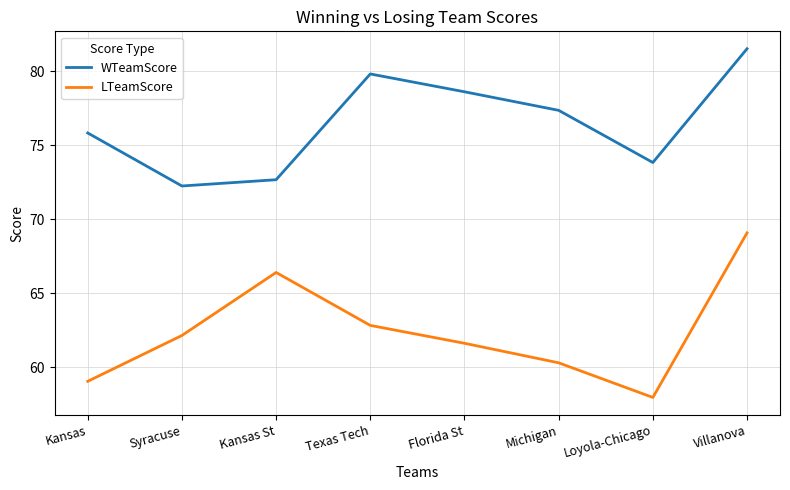

What is the maximum value shown in the chart?

81.5